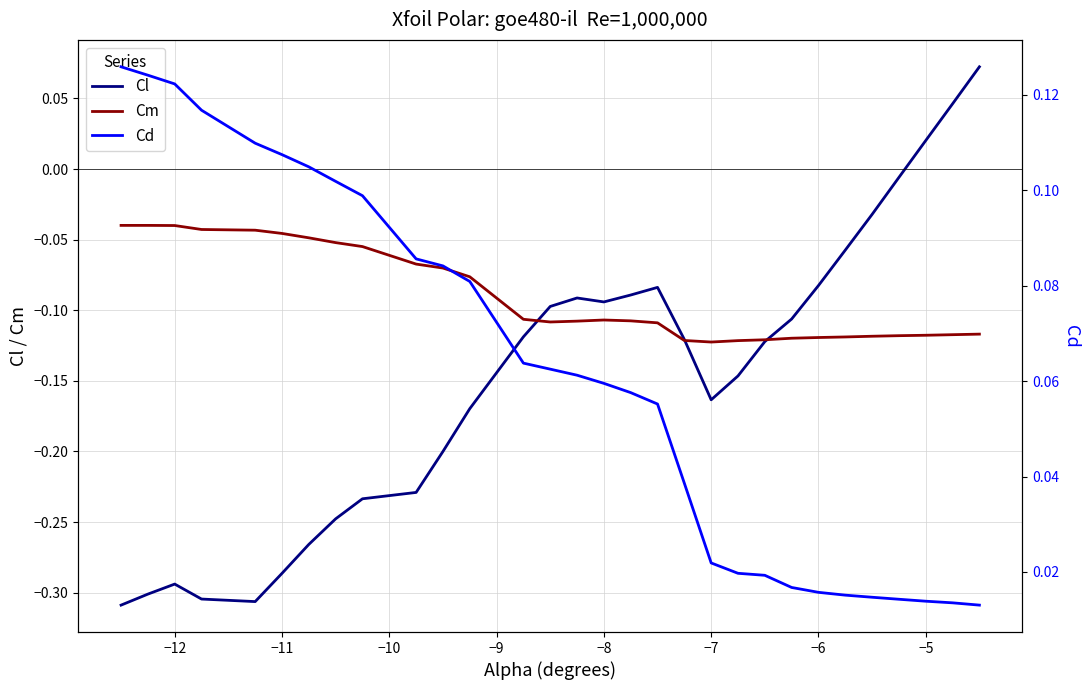

What are all the series names shown in the legend?

Cl, Cm, Cd